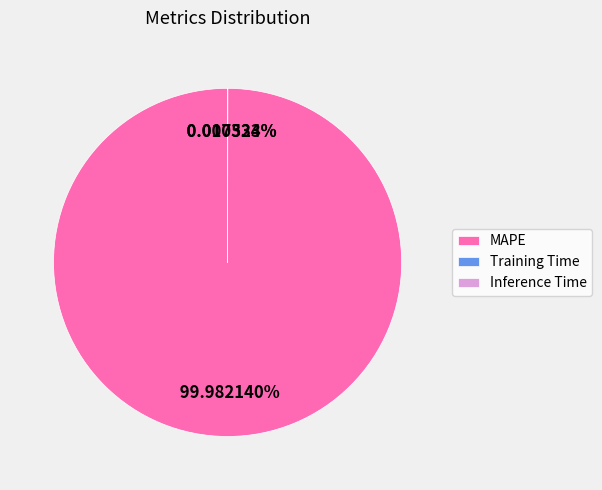

Which category accounts for the majority?

MAPE